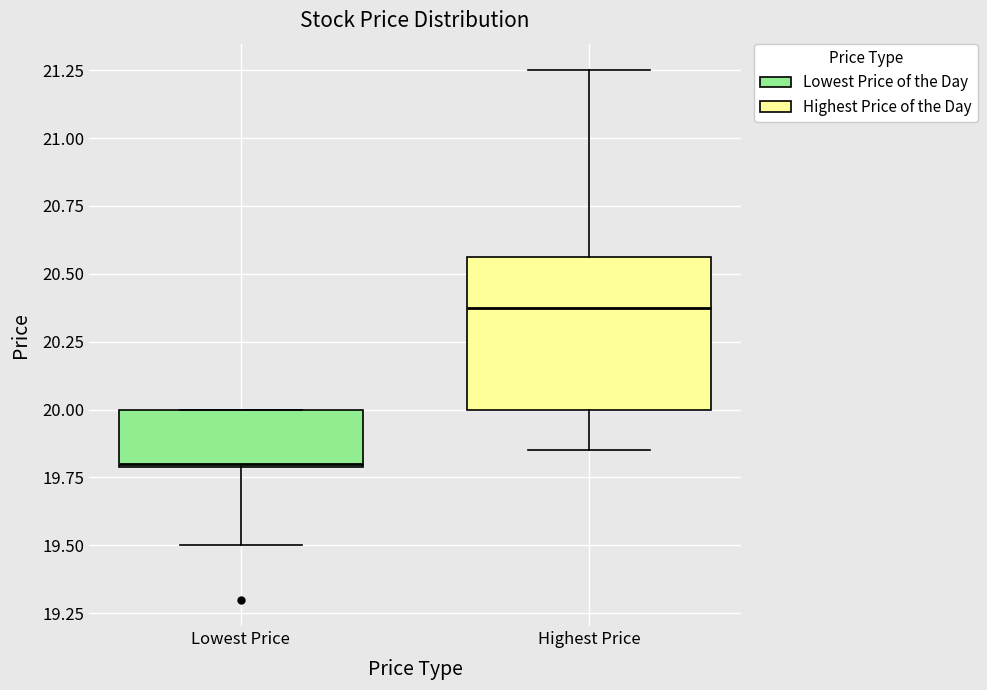

Reading left to right, read every box against the y-axis: the position of its median line, the range the box covers, and the ends of its whiskers. The values are not printed on the chart, so give them approximately, as read against the axis.

Lowest Price: median 19.80, box 19.80 to 20.00, whiskers 19.50 to 20.00
Highest Price: median 20.40, box 20.00 to 20.55, whiskers 19.85 to 21.25